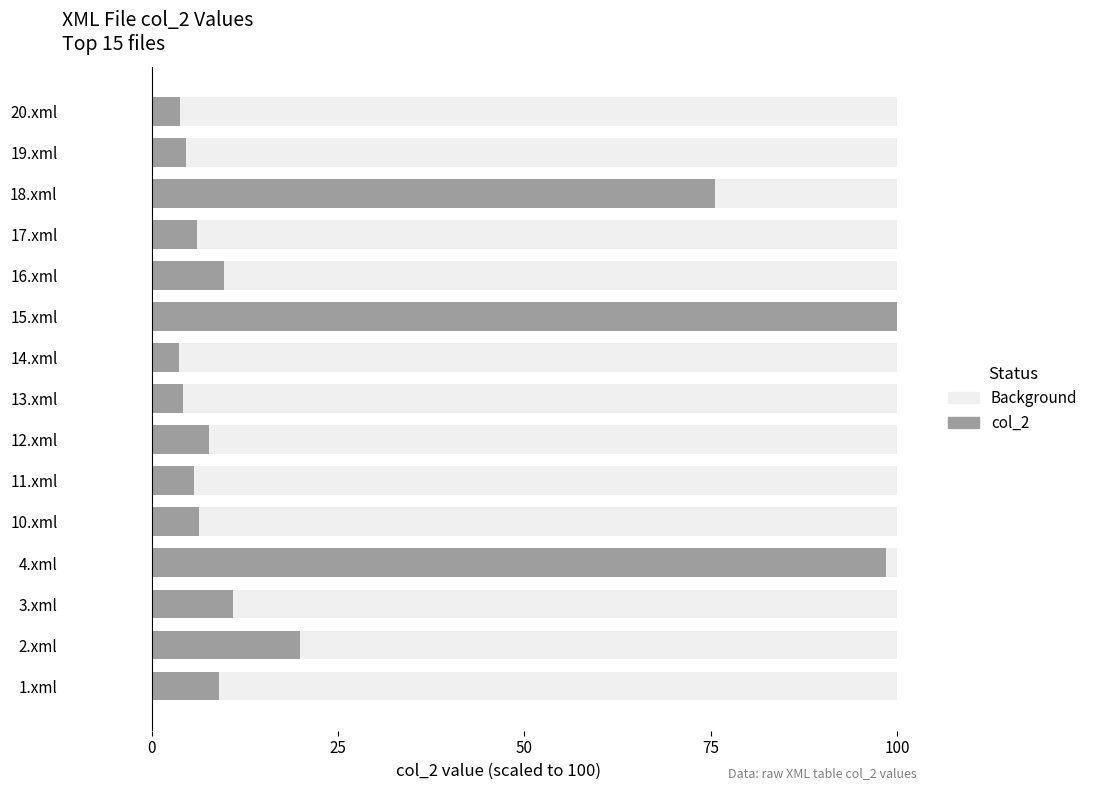

How many bars are there in total?

15